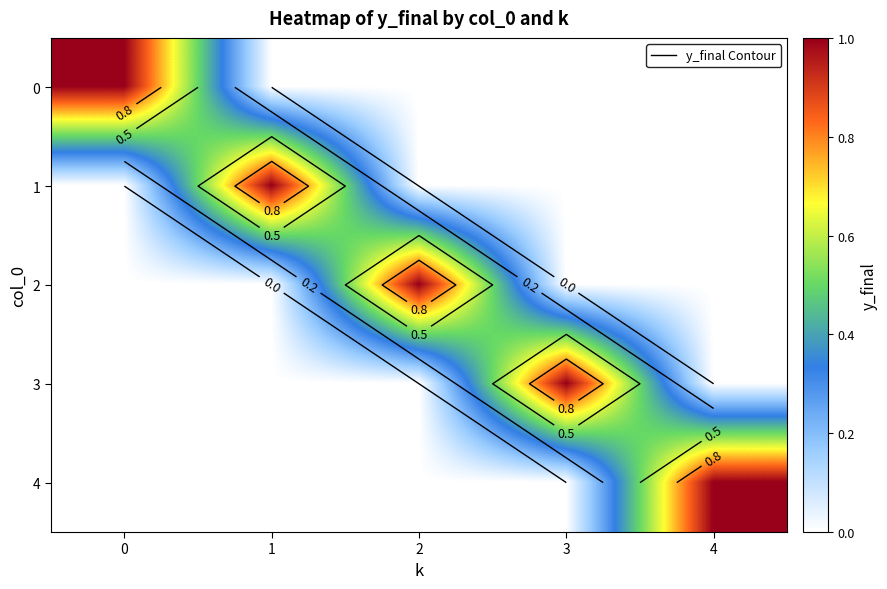

Rank the series at 4 from lowest to highest value.

0, 1, 2, 3, 4